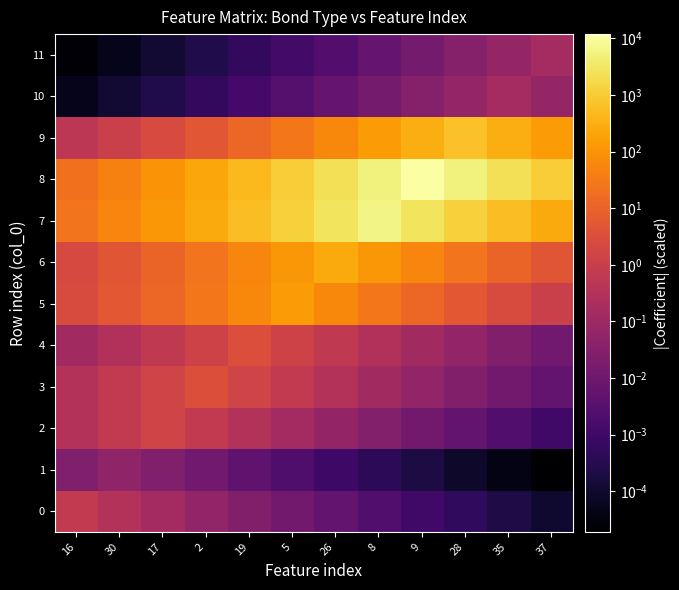

Reading left to right, transcribe all the data shown in this chart.

0: 16=0.7	30=0.3	17=0.1	2=0.1	19=0.0	5=0.0	26=0.0	8=0.0	9=0.0	28=0.0	35=0.0	37=0.0
1: 16=0.0	30=0.1	17=0.0	2=0.0	19=0.0	5=0.0	26=0.0	8=0.0	9=0.0	28=0.0	35=0.0	37=0.0
2: 16=0.3	30=0.7	17=1.5	2=0.7	19=0.3	5=0.1	26=0.1	8=0.0	9=0.0	28=0.0	35=0.0	37=0.0
3: 16=0.3	30=0.7	17=1.5	2=3.3	19=1.5	5=0.7	26=0.3	8=0.1	9=0.1	28=0.0	35=0.0	37=0.0
4: 16=0.1	30=0.3	17=0.6	2=1.4	19=3.1	5=1.4	26=0.6	8=0.3	9=0.1	28=0.1	35=0.0	37=0.0
5: 16=2.5	30=5.6	17=12.5	2=27.9	19=62.1	5=138.2	26=62.1	8=27.9	9=12.5	28=5.6	35=2.5	37=1.1
6: 16=2.2	30=4.8	17=10.7	2=23.8	19=53.1	5=118.1	26=262.8	8=118.1	9=53.1	28=23.8	35=10.7	37=4.8
7: 16=23.4	30=52.1	17=115.9	2=258.0	19=574.1	5=1277.8	26=2843.7	8=6328.8	9=2843.7	28=1277.8	35=574.1	37=258.0
8: 16=19.9	30=44.2	17=98.3	2=218.8	19=487.0	5=1083.8	26=2412.1	8=5368.3	9=11947.4	28=5368.3	35=2412.1	37=1083.8
9: 16=0.5	30=1.1	17=2.5	2=5.5	19=12.3	5=27.4	26=61.1	8=135.9	9=302.4	28=673.1	35=302.4	37=135.9
10: 16=0.0	30=0.0	17=0.0	2=0.0	19=0.0	5=0.0	26=0.0	8=0.0	9=0.0	28=0.1	35=0.2	37=0.1
11: 16=0.0	30=0.0	17=0.0	2=0.0	19=0.0	5=0.0	26=0.0	8=0.0	9=0.0	28=0.0	35=0.1	37=0.2